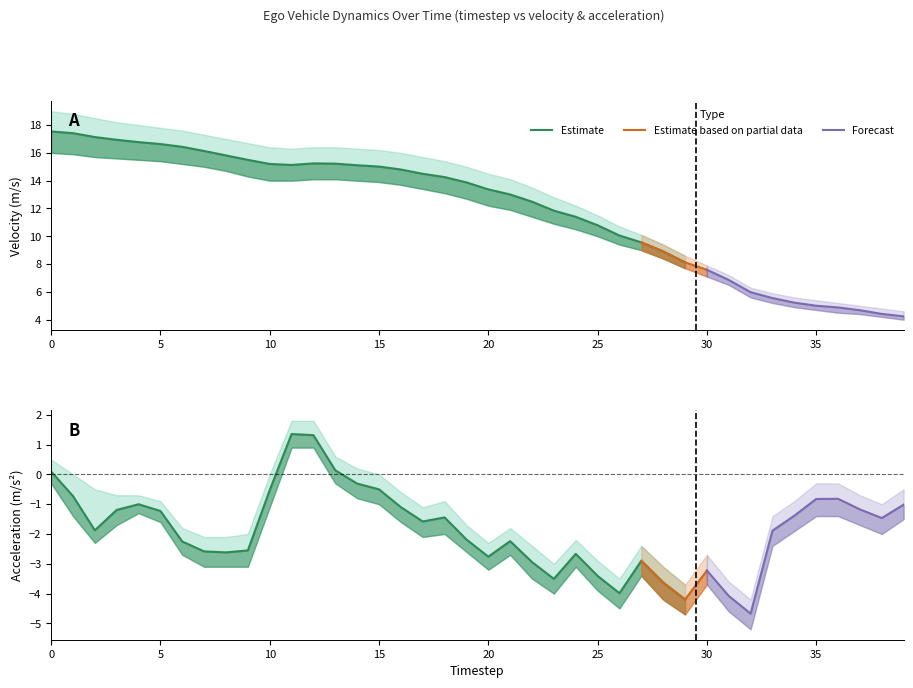

Rank the series by their maximum value, from highest to lowest.

velocity, acceleration